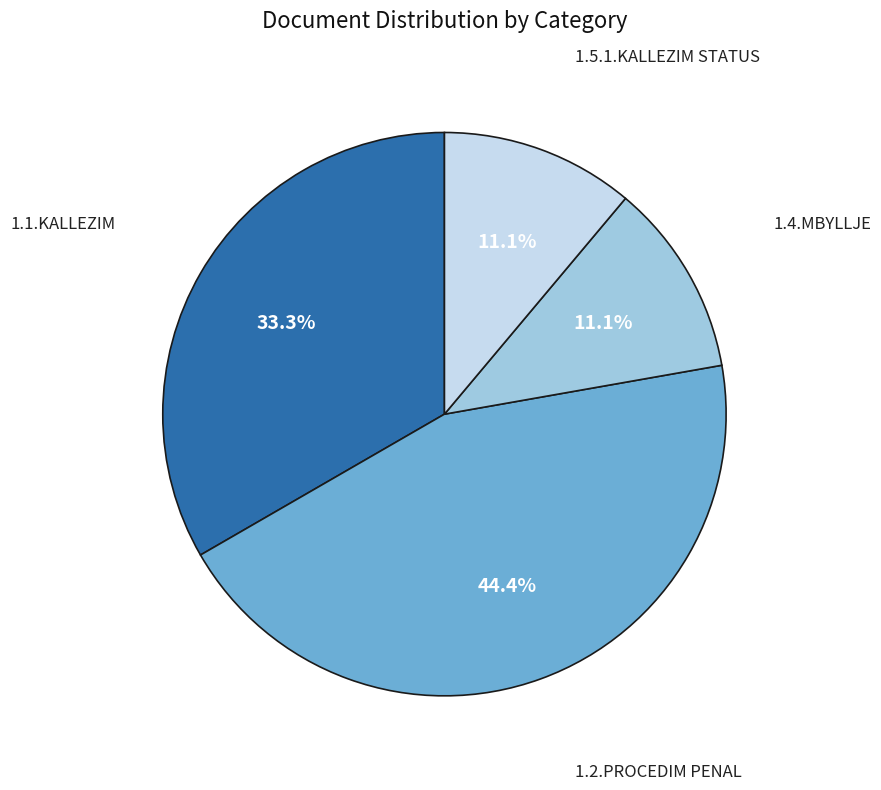

Is there a majority slice in this chart?

No